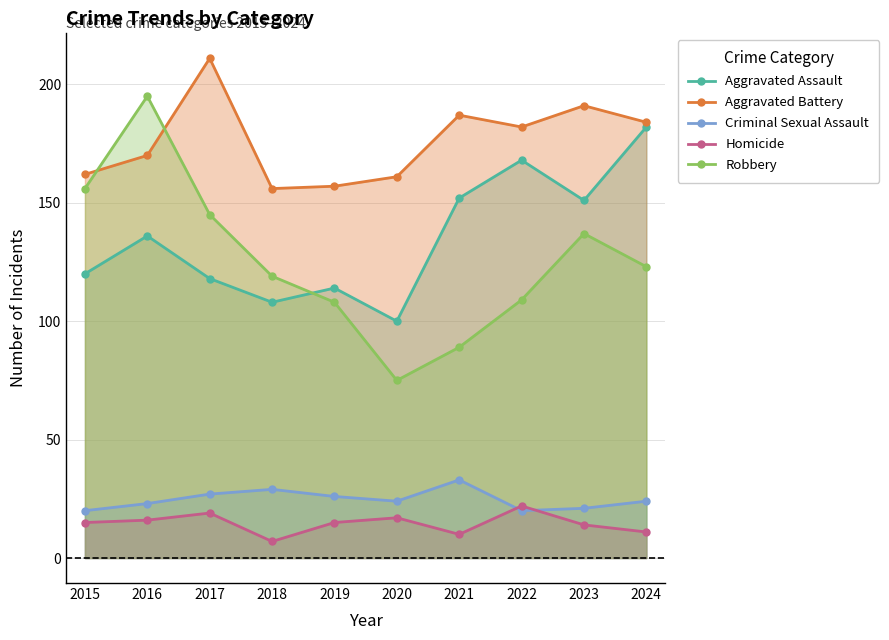

Where is Criminal Sexual Assault nearest to the value 26?

2019